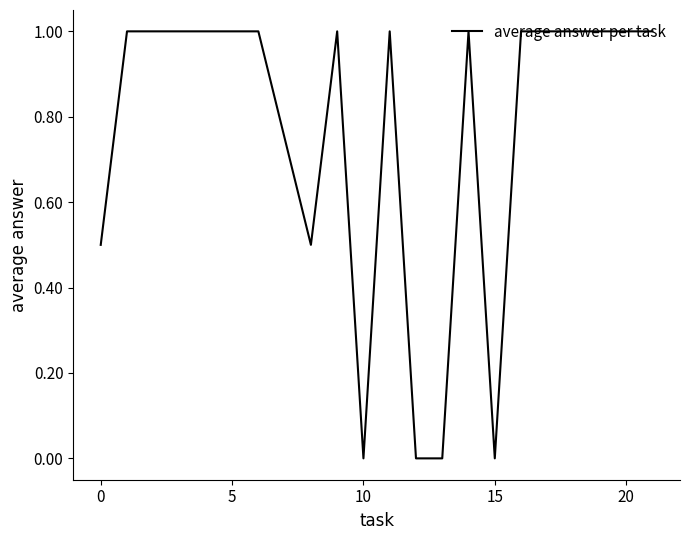

What is the maximum value shown in the chart?

1.0